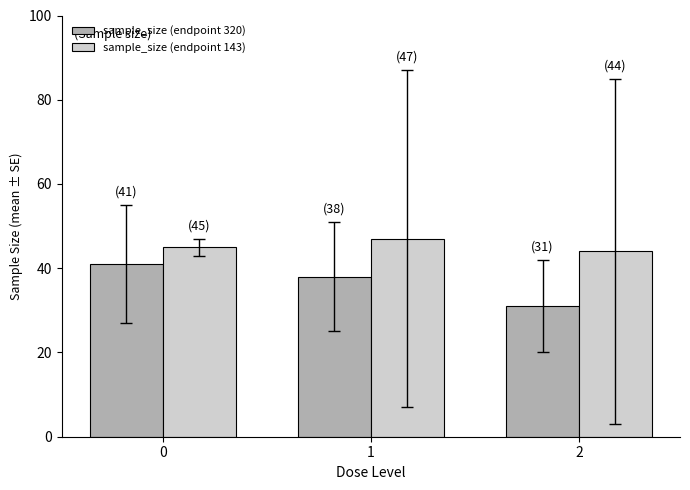

The value of sample_size (endpoint 143) at 0 is 45. True or false?

True